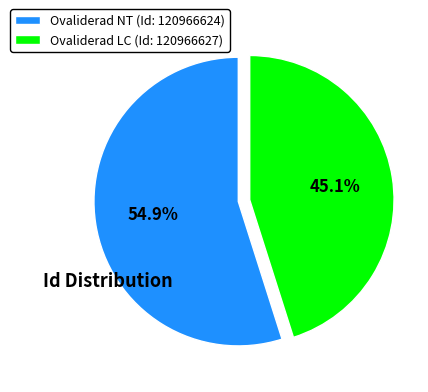

How many segments does this pie chart have?

2